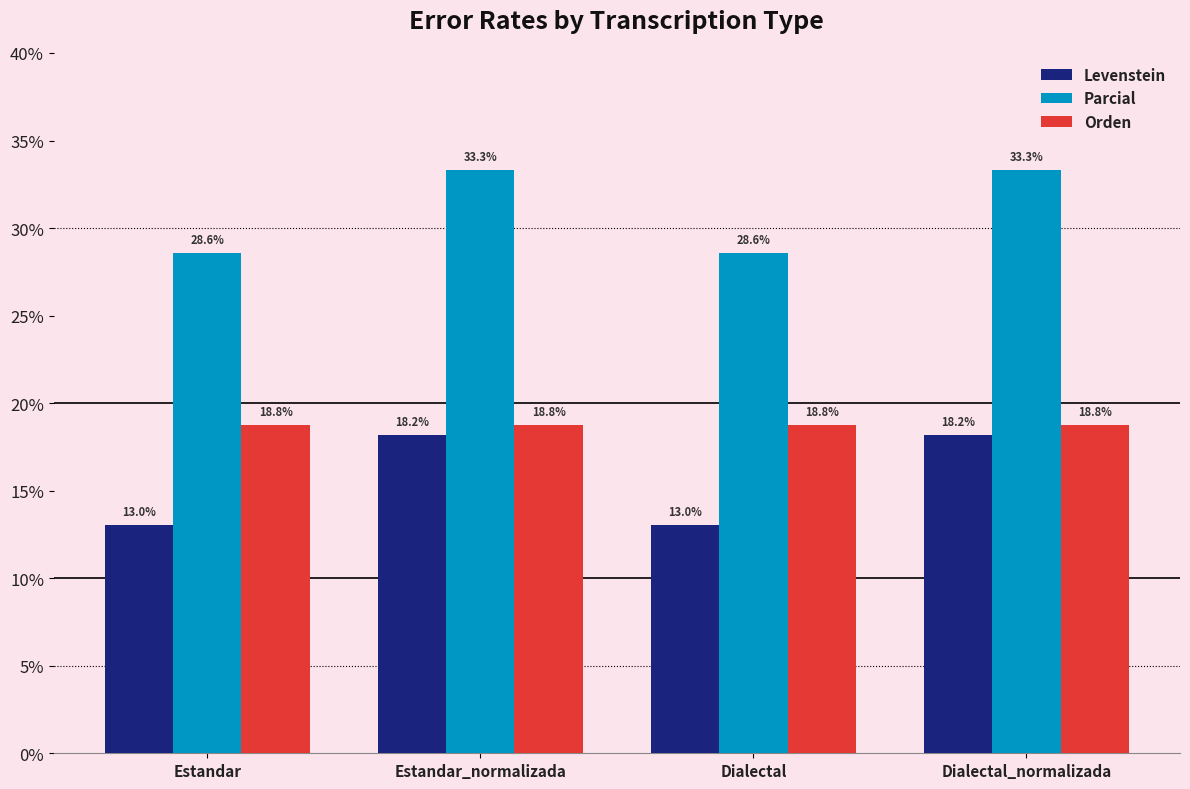

How many categories are shown in the chart?

4